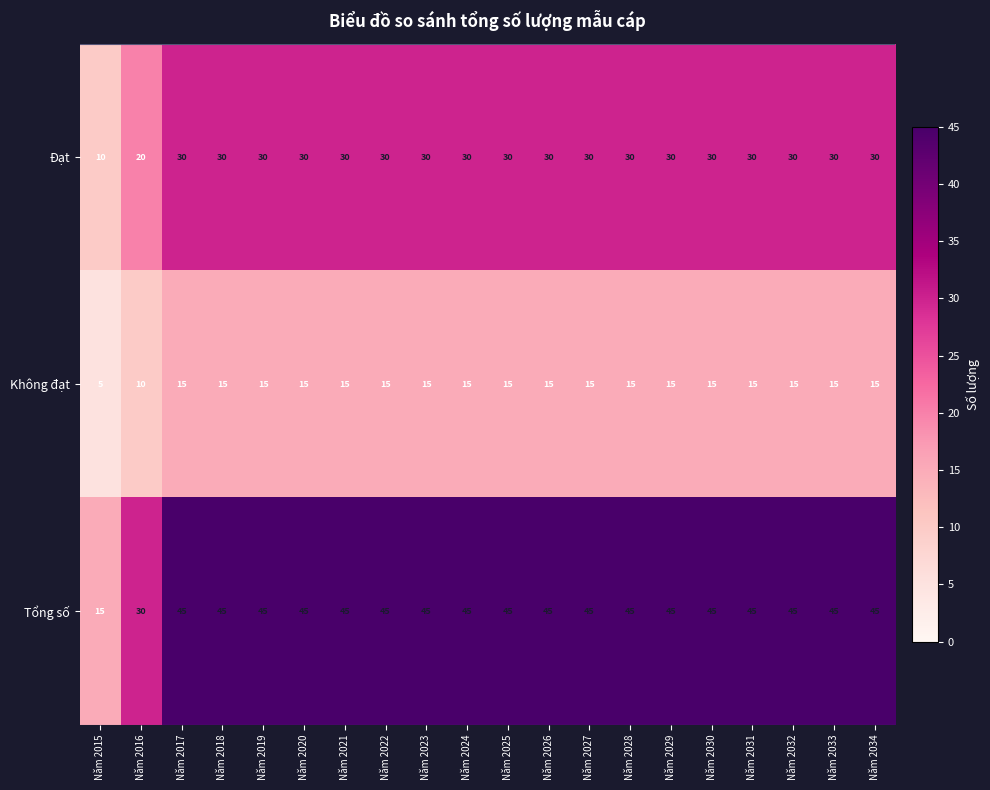

What value does the Tổng số series have at Năm 2028, to the nearest 5?

45